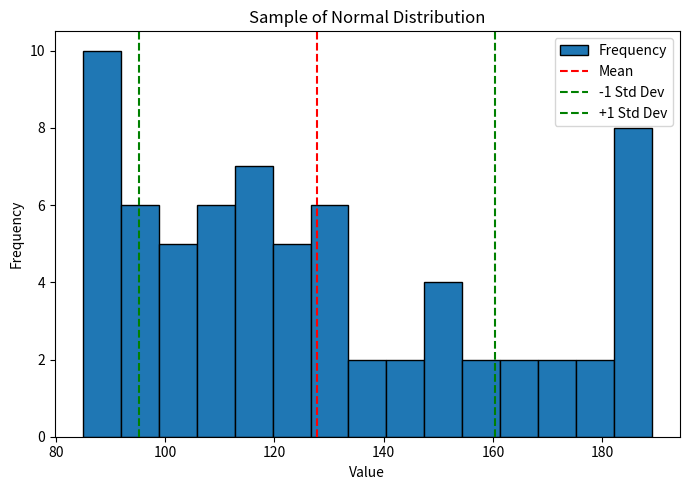

Around what value on the x-axis is the tallest bar? Give the approximate position of its centre, as read against the axis.

88